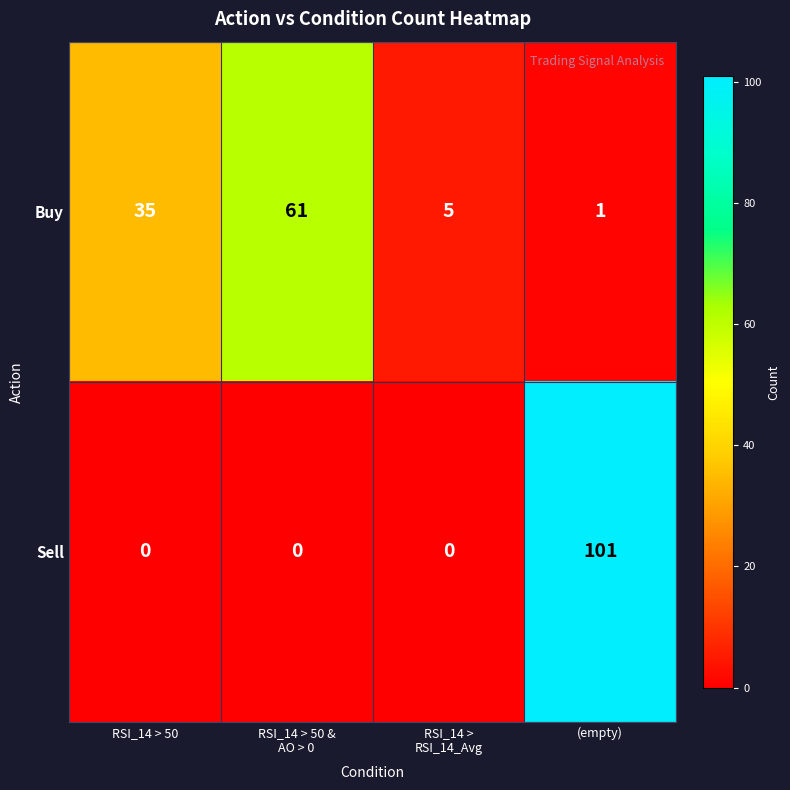

How many values in the Sell series exceed 0?

1